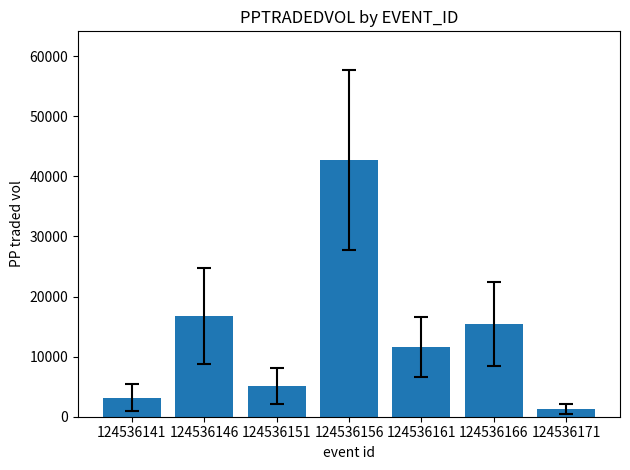

How many categories are shown in the chart?

7